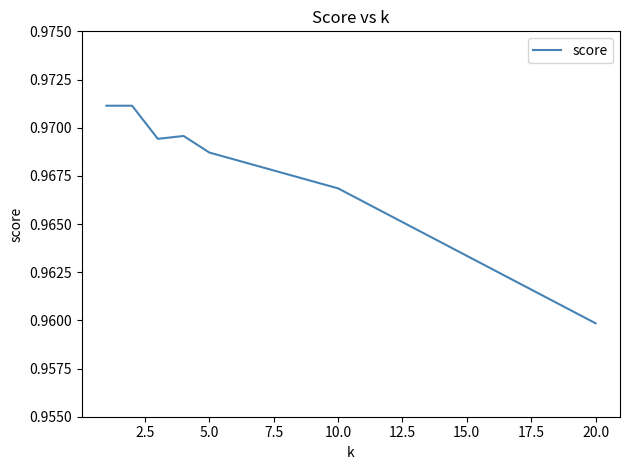

How many values are between 0 and 1?

7